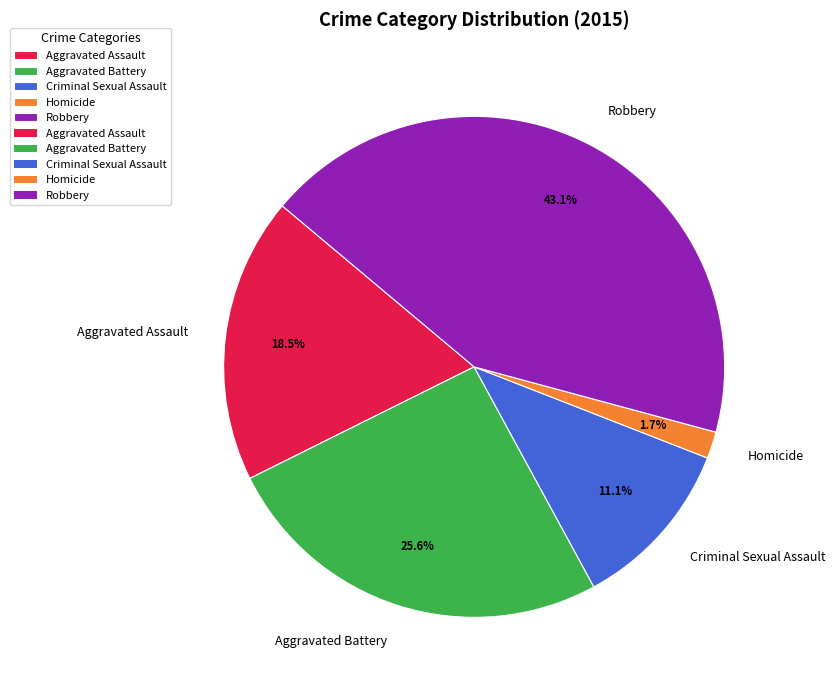

The Criminal Sexual Assault slice represents 11% of the pie. True or false?

True